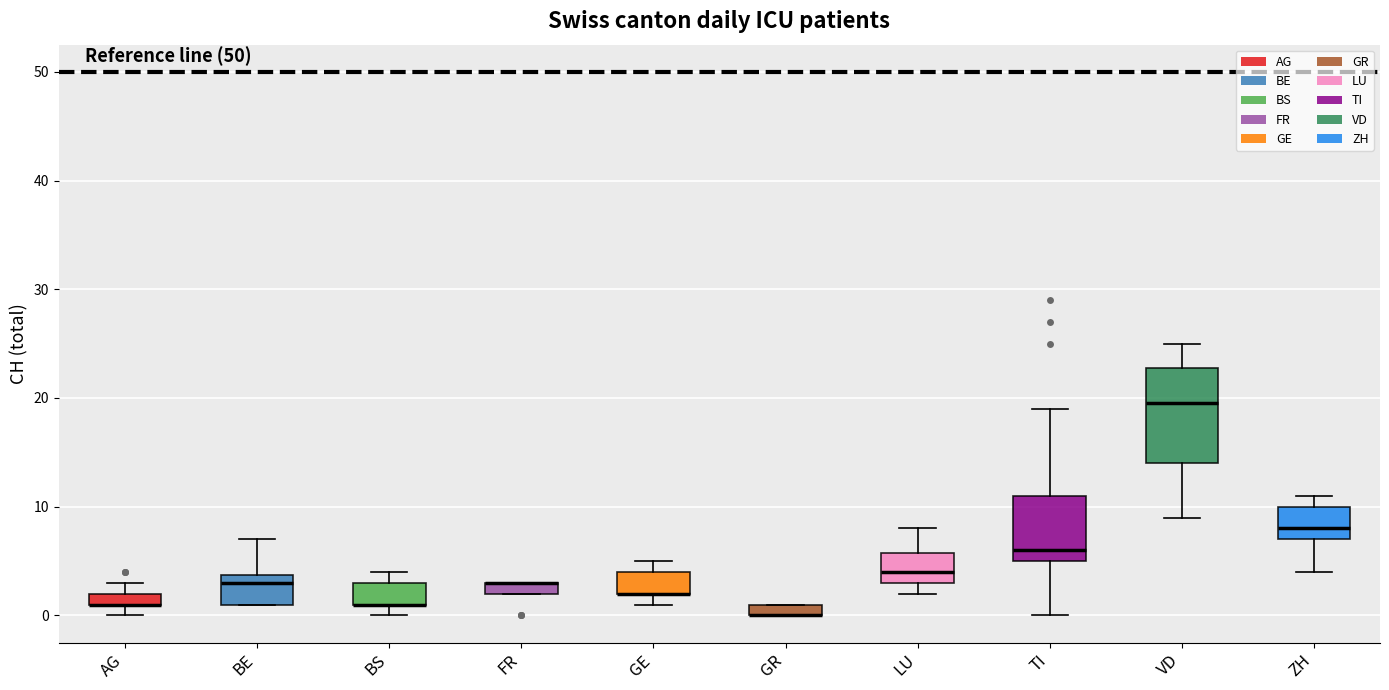

Comparing the boxes themselves (not the whiskers), which one is the tallest?

VD